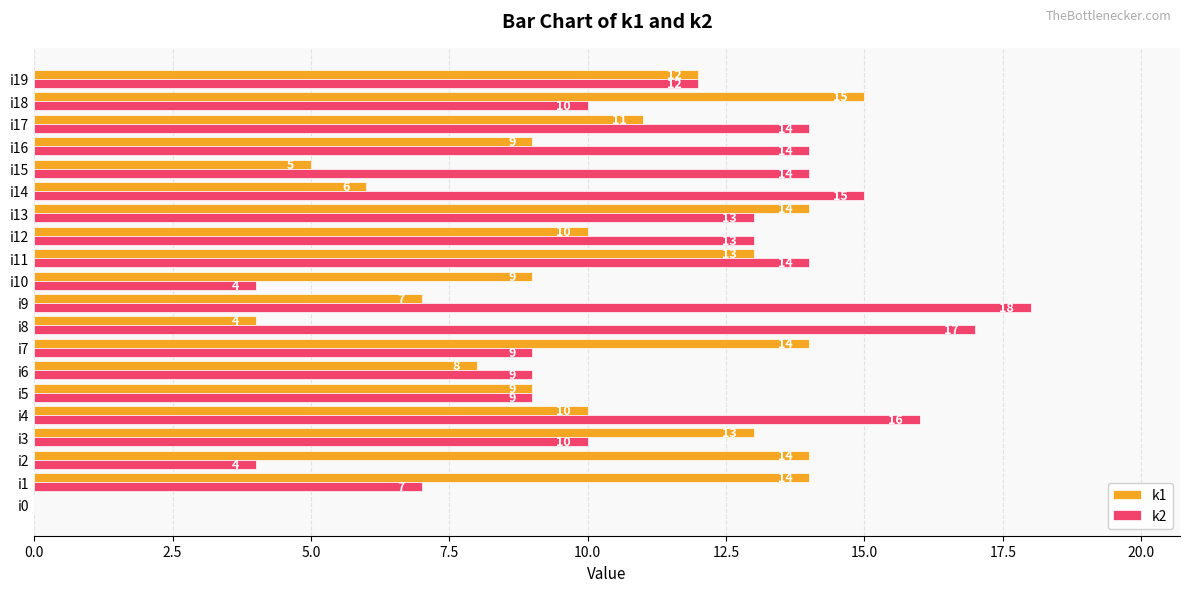

At which category does the chart reach its peak across all series?

i9